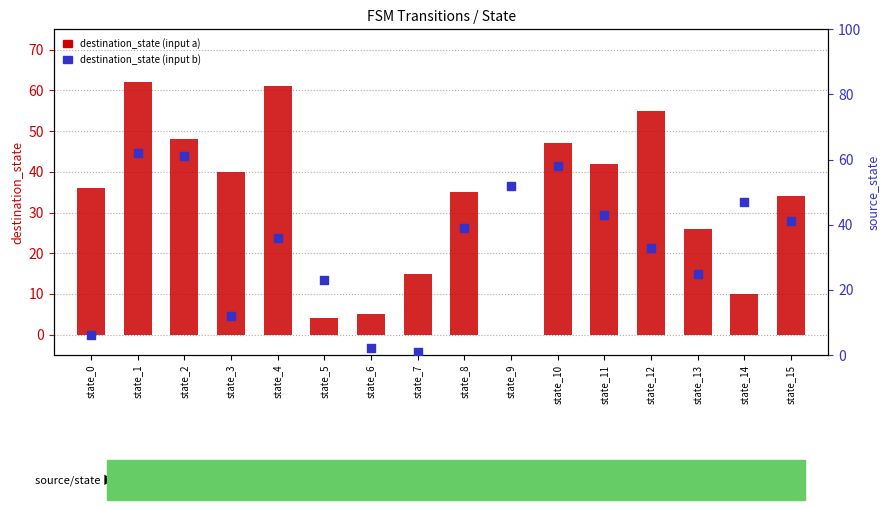

At which category is the sum across all series the highest?

state_1